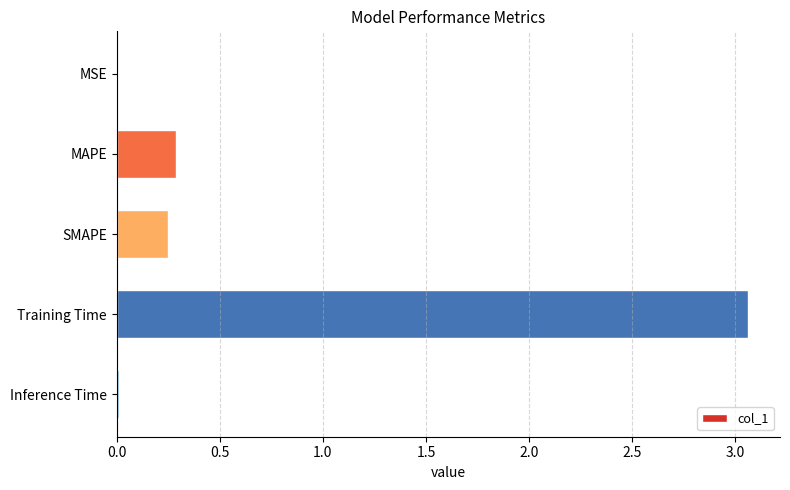

What is the sum of the values at Training Time and MAPE?

3.3